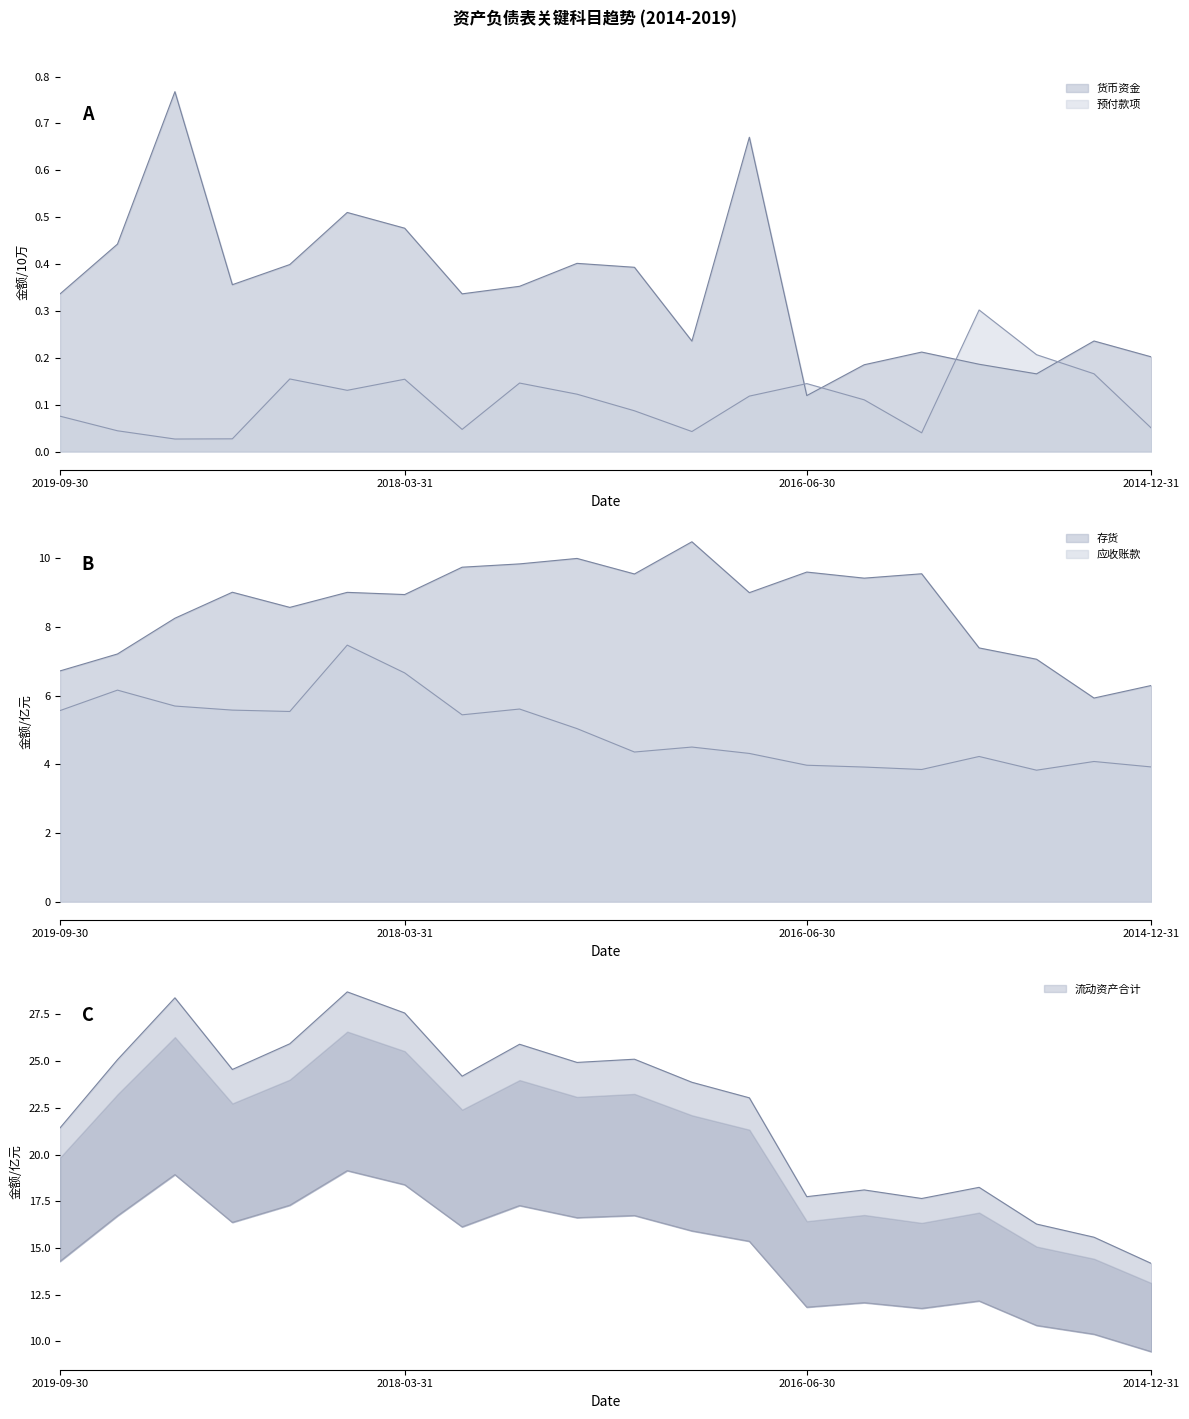

What is the value of the 预付款项 point at the 6th from the left?

0.1